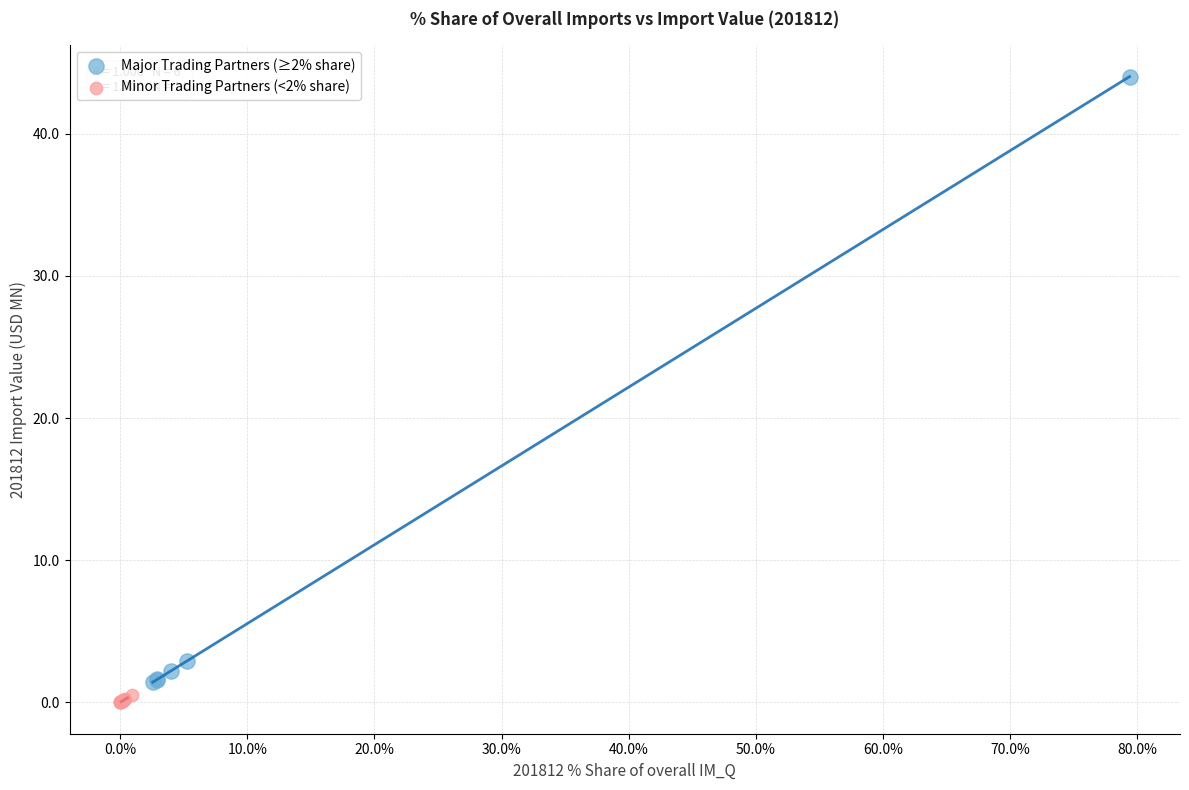

Which series has the widest spread of Y values?

Major Trading Partners (≥2% share)